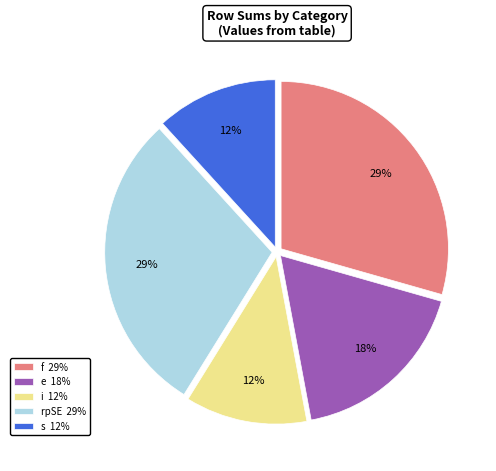

True or false: s 12% accounts for 23% of the total.

False